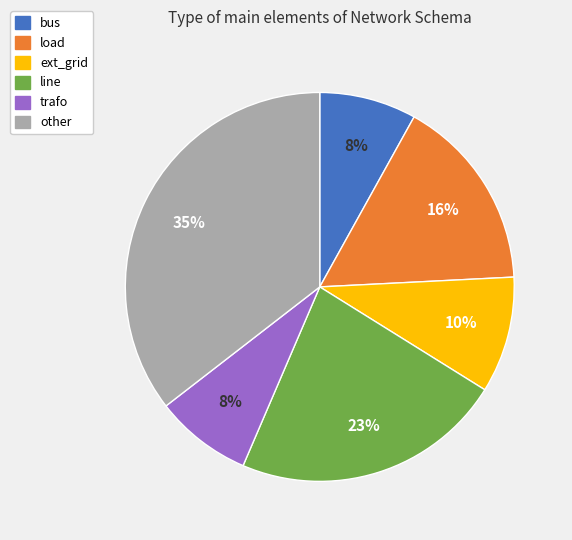

How many slices are in this pie chart?

6